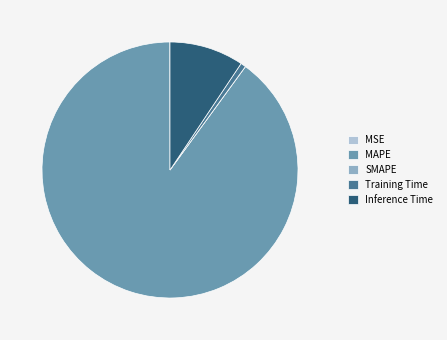

Is there any slice that represents more than half of the pie?

Yes